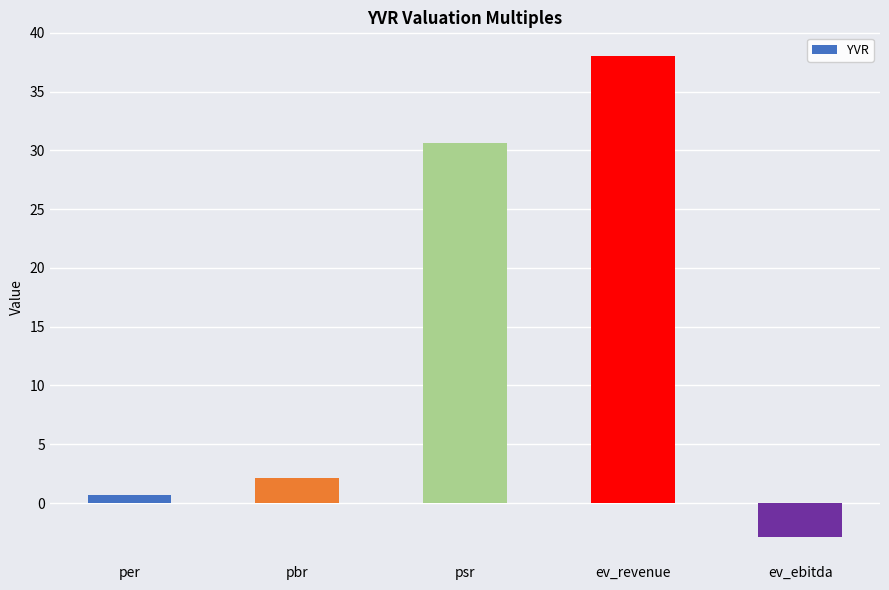

Between ev_revenue and pbr, which is larger?

ev_revenue